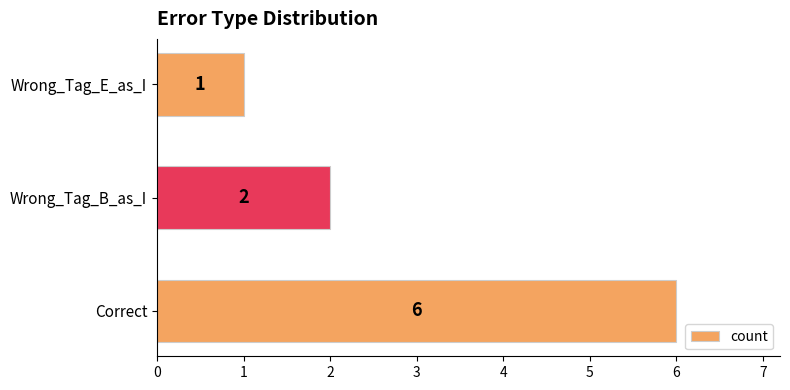

What is the smallest value displayed?

1